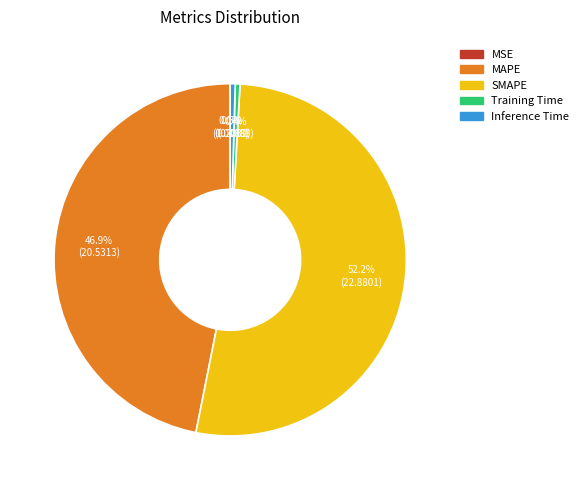

The MAPE slice represents 38% of the pie. True or false?

False